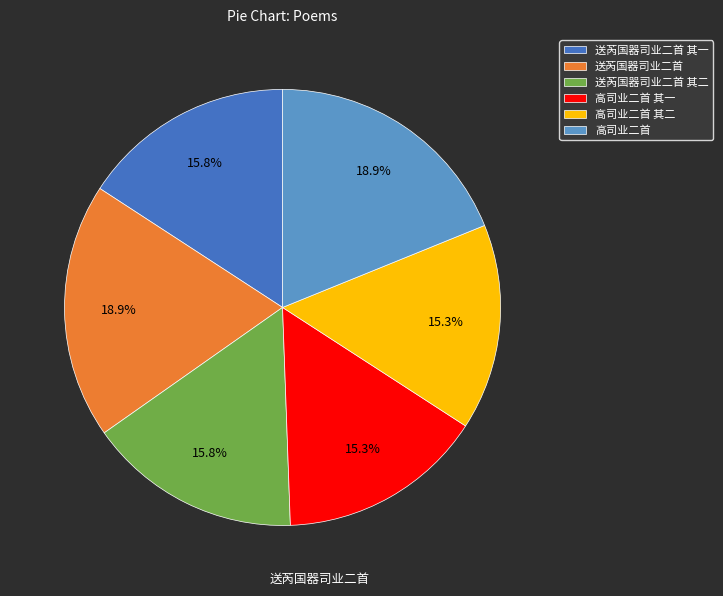

Approximately how many times larger is the value at 送芮国器司业二首 其二 compared to 高司业二首 其二?

1.0